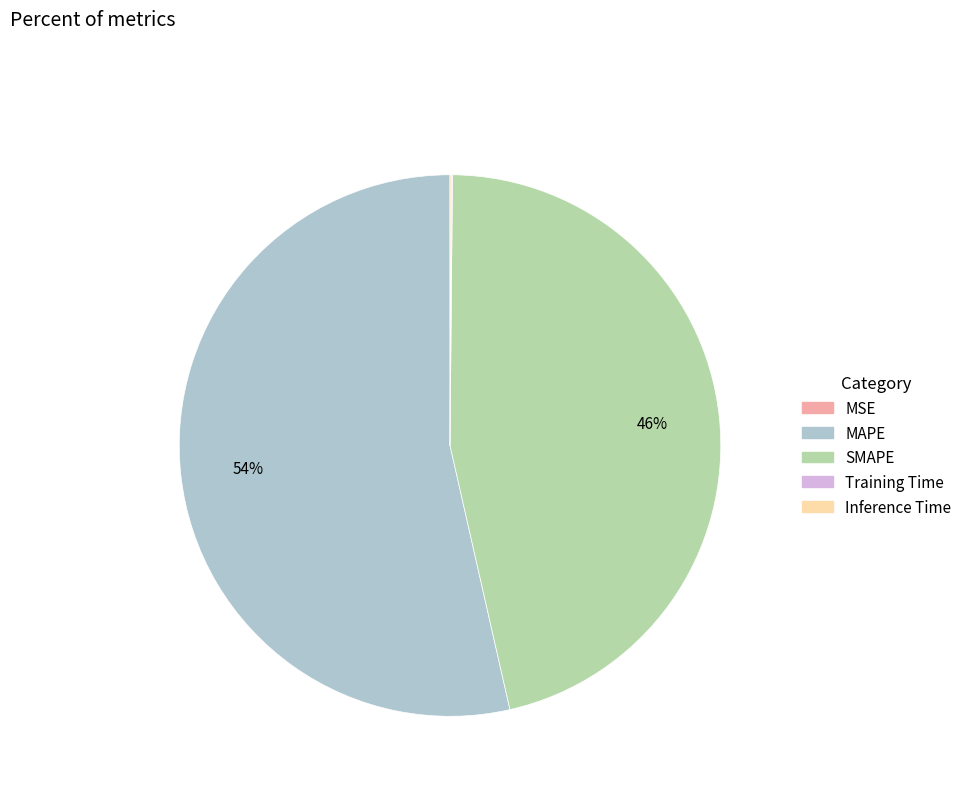

Which category has the biggest portion of the pie?

MAPE